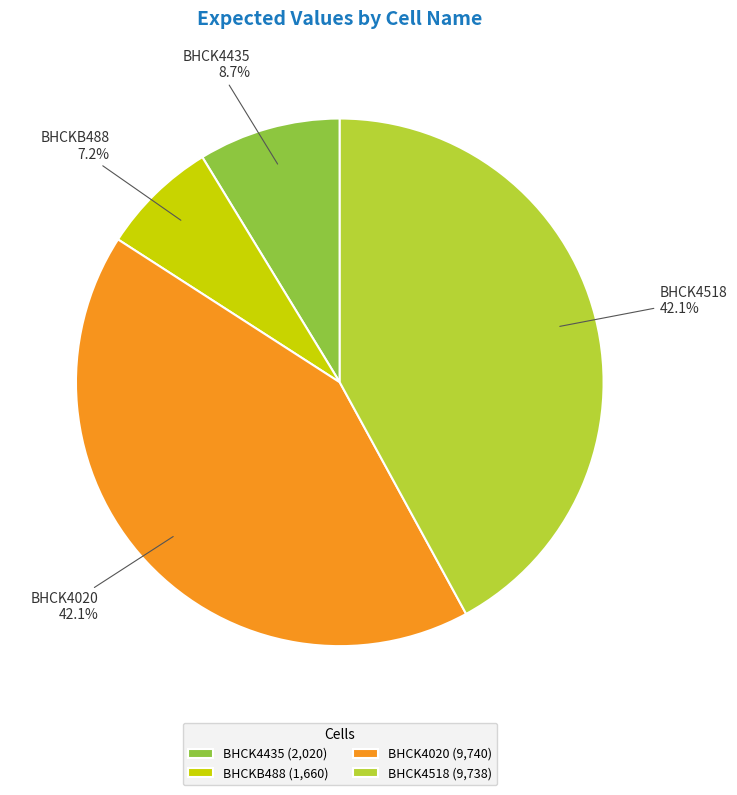

Count the number of slices in the pie.

4